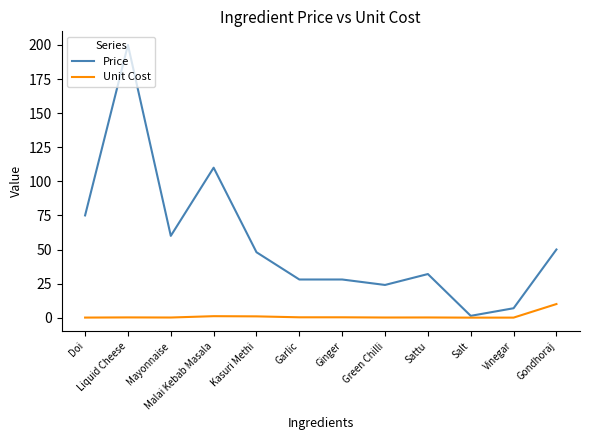

What is the average value of the Price series?

55.3